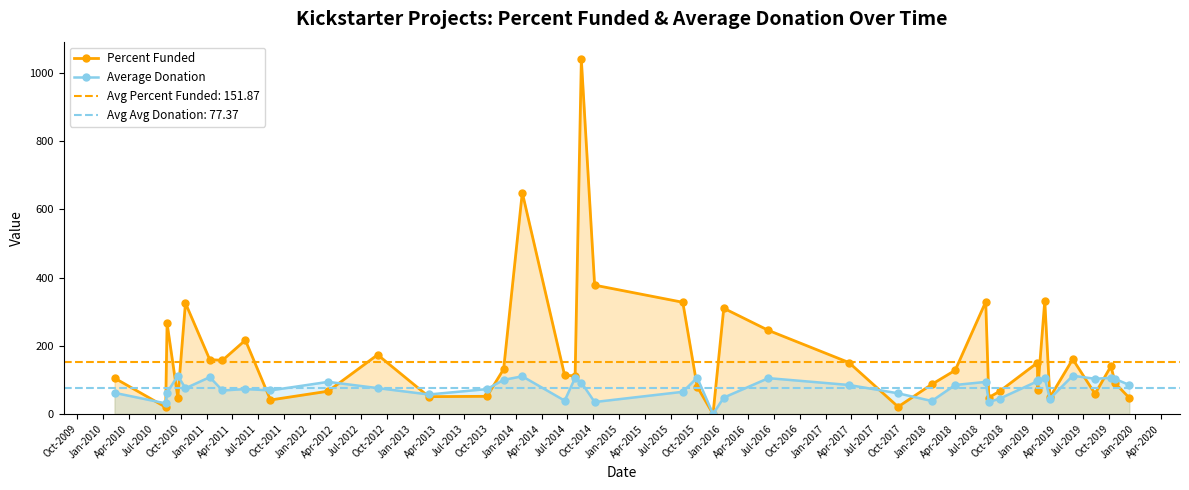

How many times do Percent Funded and Average Donation cross each other?

16